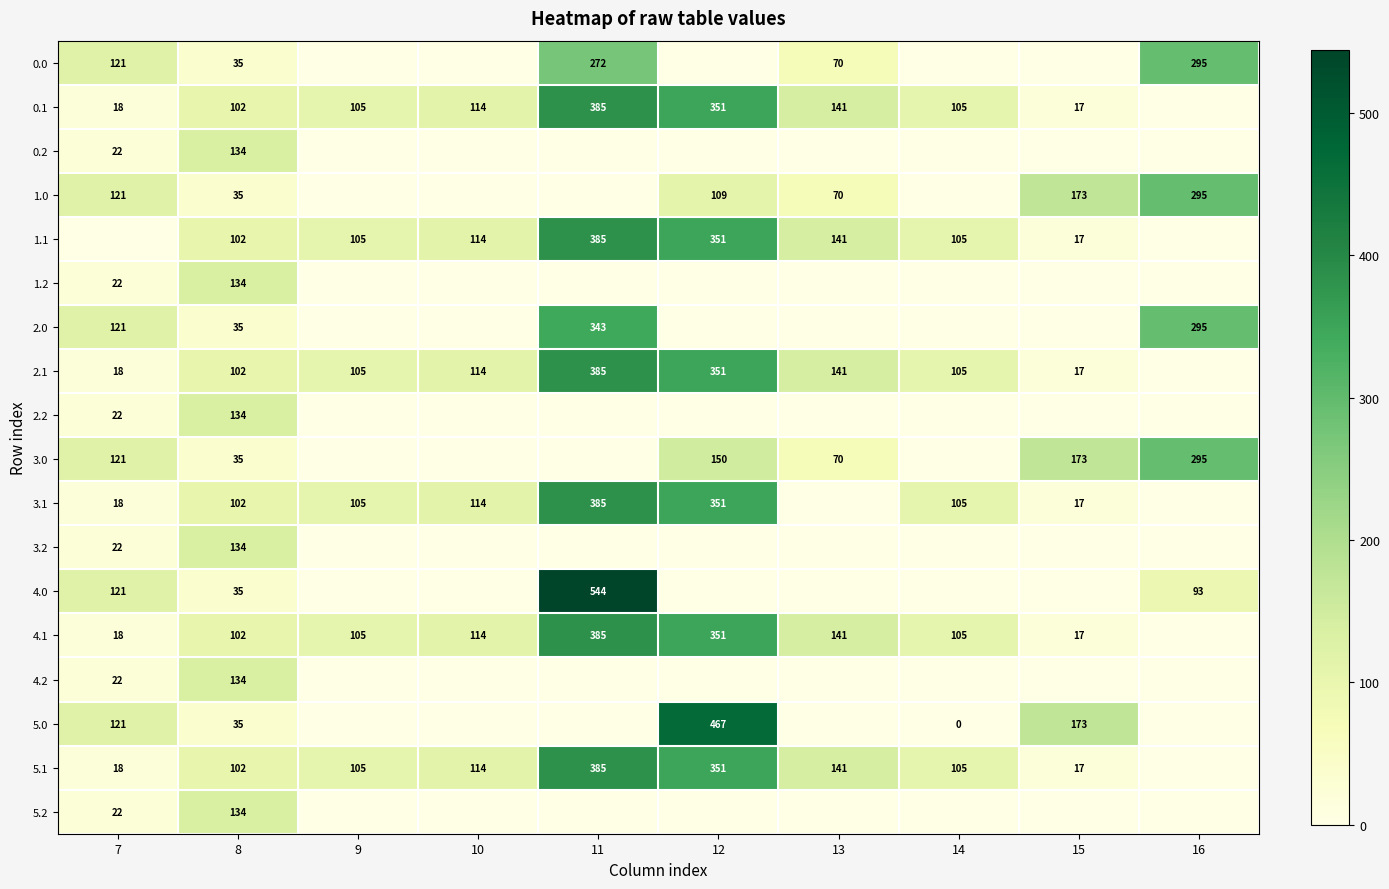

Is it true that 3.0 equals 92 at 13?

False